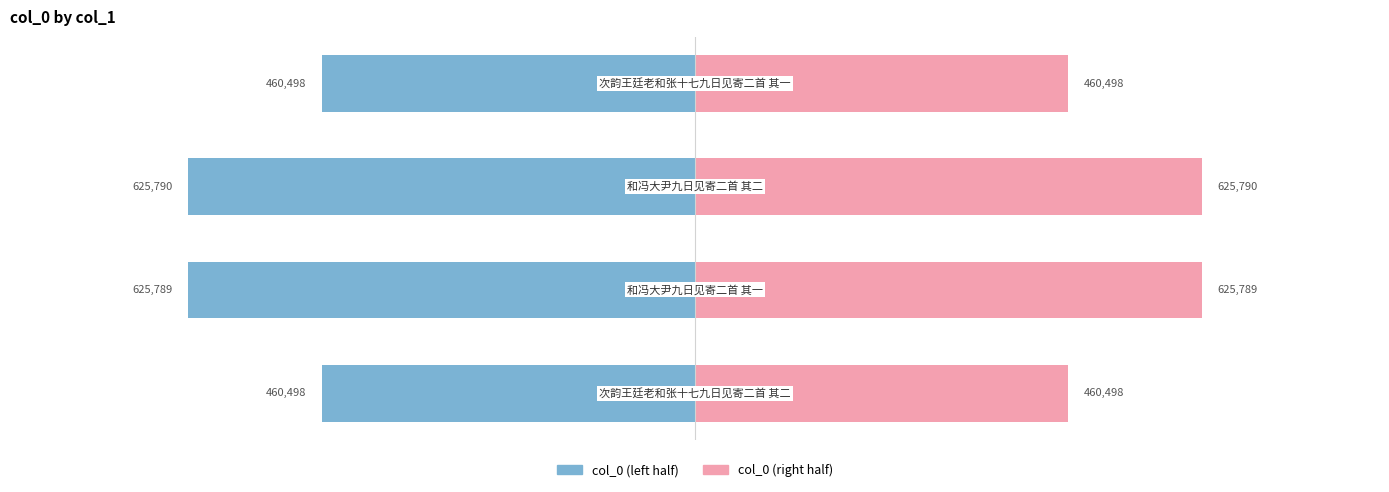

What are all the series names shown in the legend?

col_0 (left), col_0 (right)